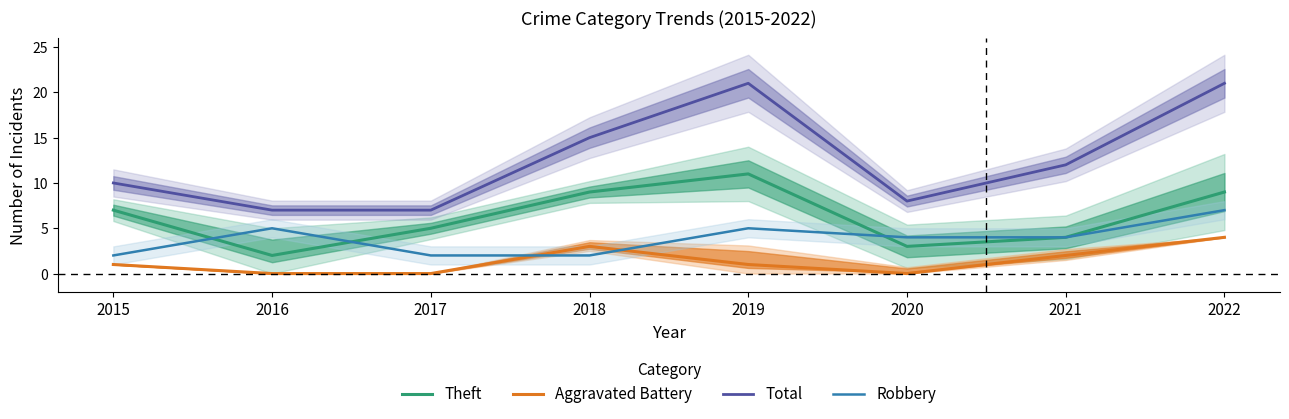

Rank the series by their average value, from highest to lowest.

Total, Theft, Robbery, Aggravated Battery